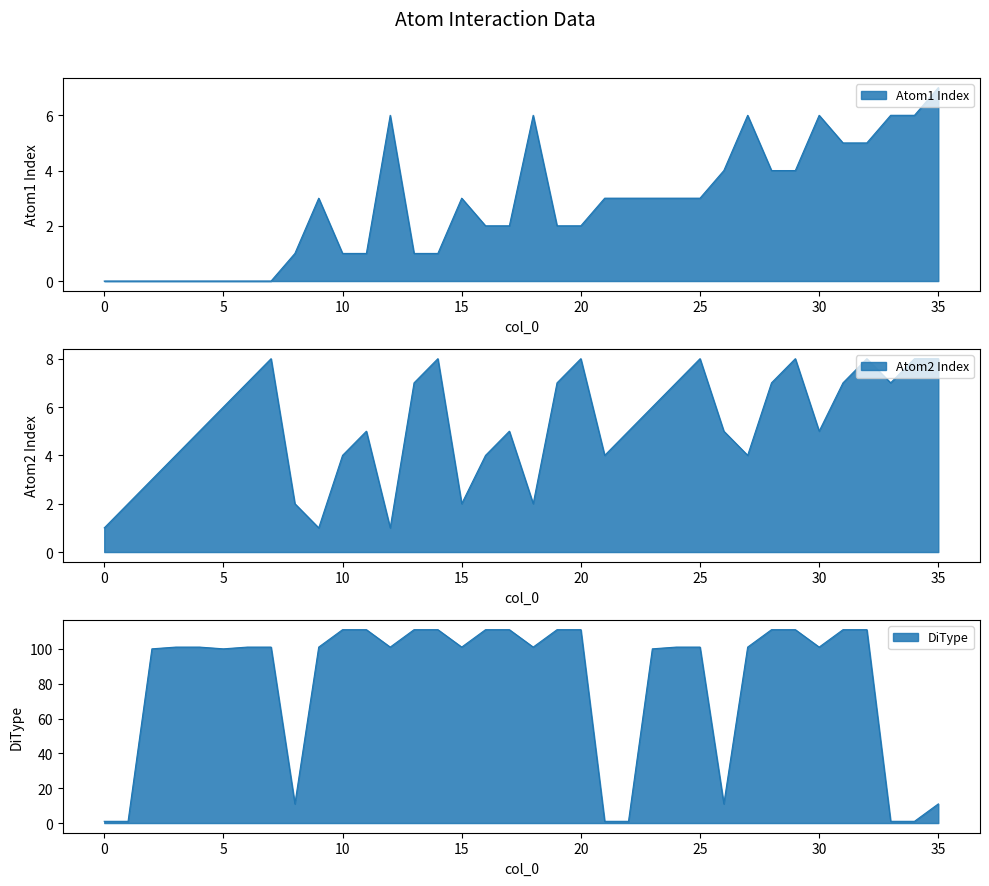

How many intersections are there between Atom2 Index and DiType?

5